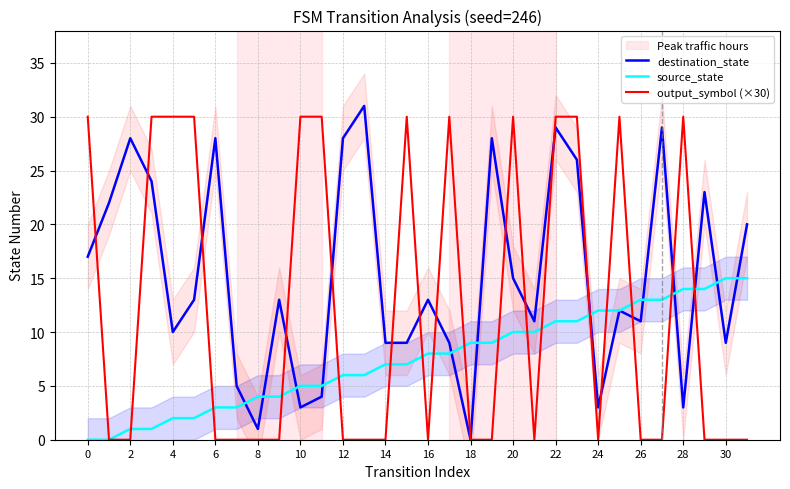

Rank the series by their average value, from highest to lowest.

destination_state, output_symbol (×30), source_state